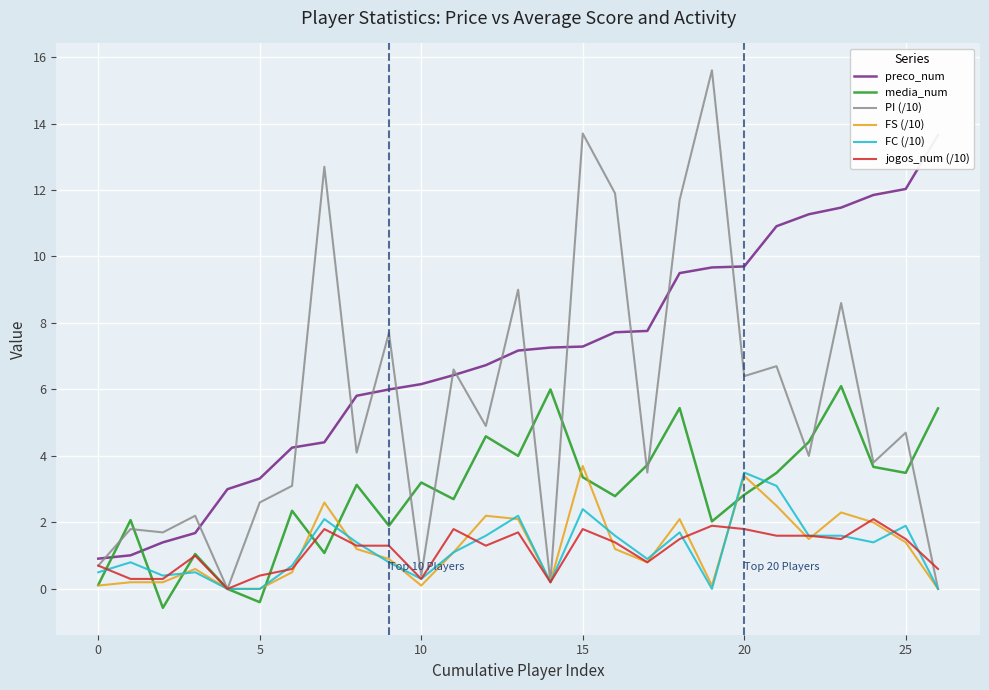

Is it true that FC (/10) equals 0.3 at 10?

True